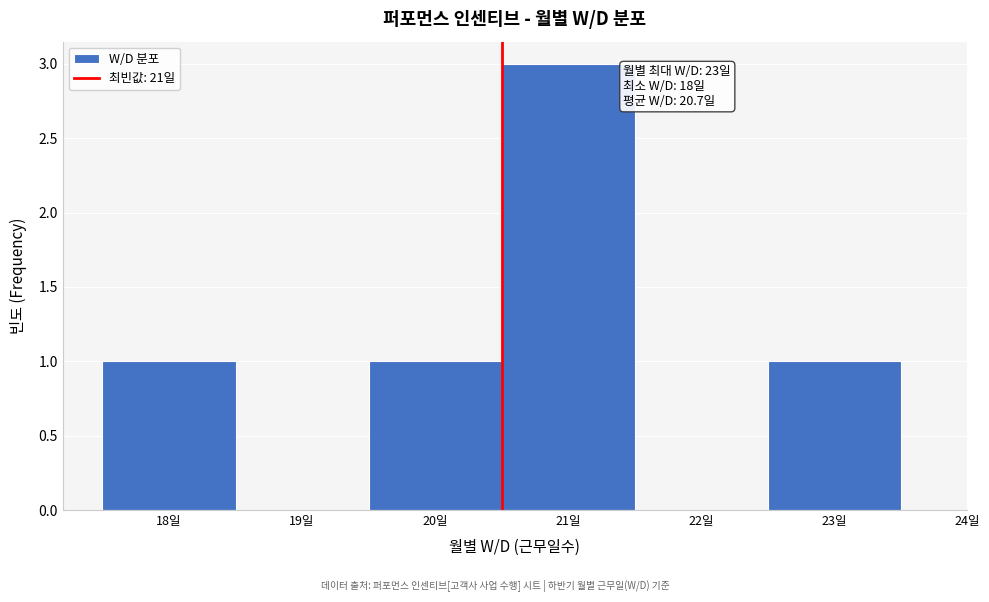

Over which range of the x-axis is the bar tallest?

20.5 to 21.5